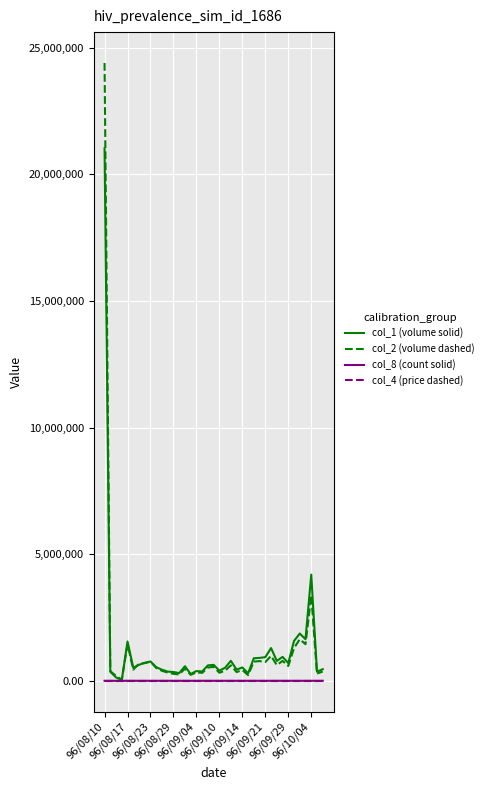

Which series has the largest range (max minus min)?

col_2 (volume dashed)